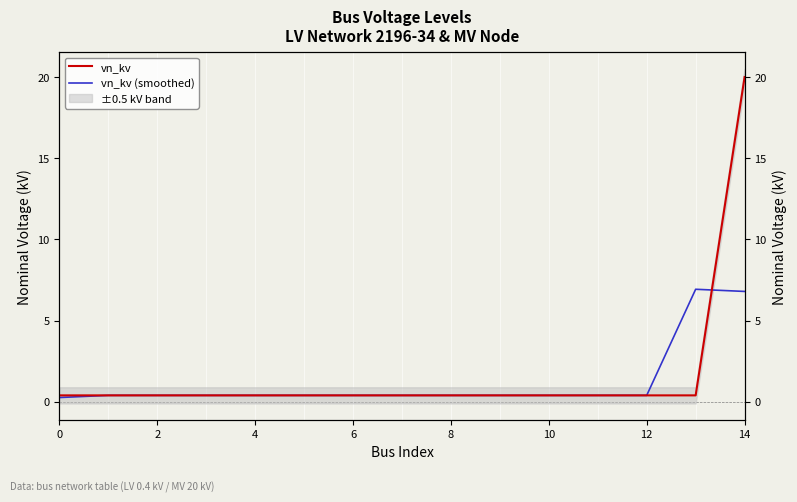

Reading right to left, what are all the values shown in this chart?

vn_kv: 20.0	0.4	0.4	0.4	0.4	0.4	0.4	0.4	0.4	0.4	0.4	0.4	0.4	0.4	0.4
vn_kv (smoothed): 6.8	6.9	0.4	0.4	0.4	0.4	0.4	0.4	0.4	0.4	0.4	0.4	0.4	0.4	0.3